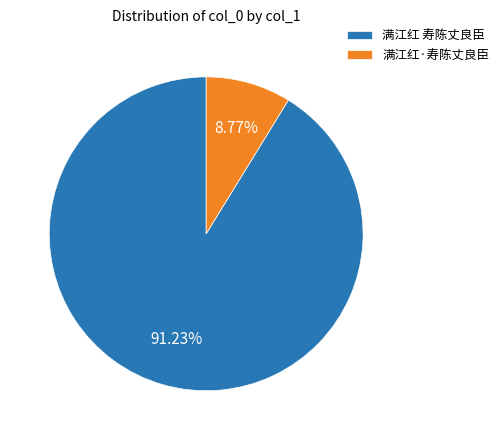

How many segments does this pie chart have?

2